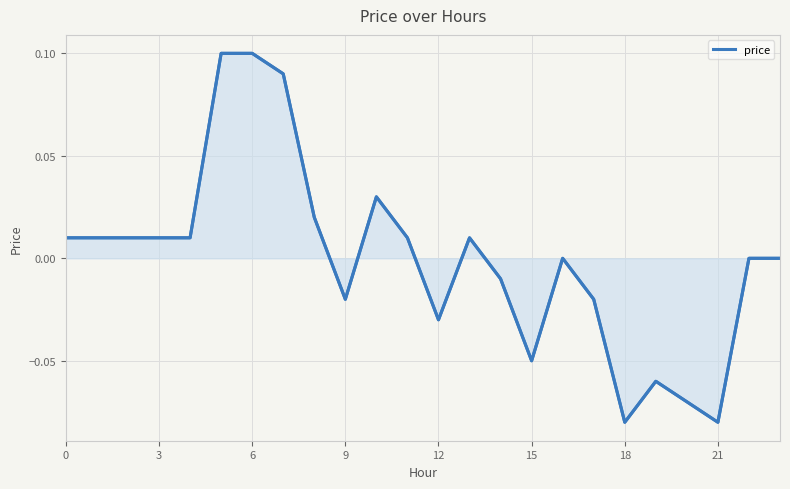

Count the number of values greater than 0.

12